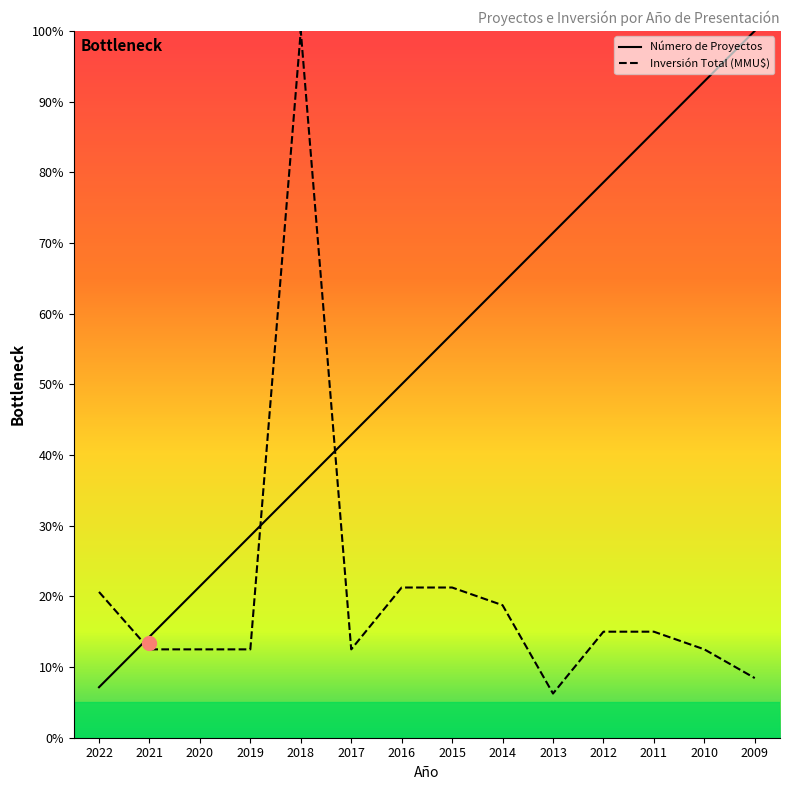

Between 2012 and 2017, which is larger?

2012